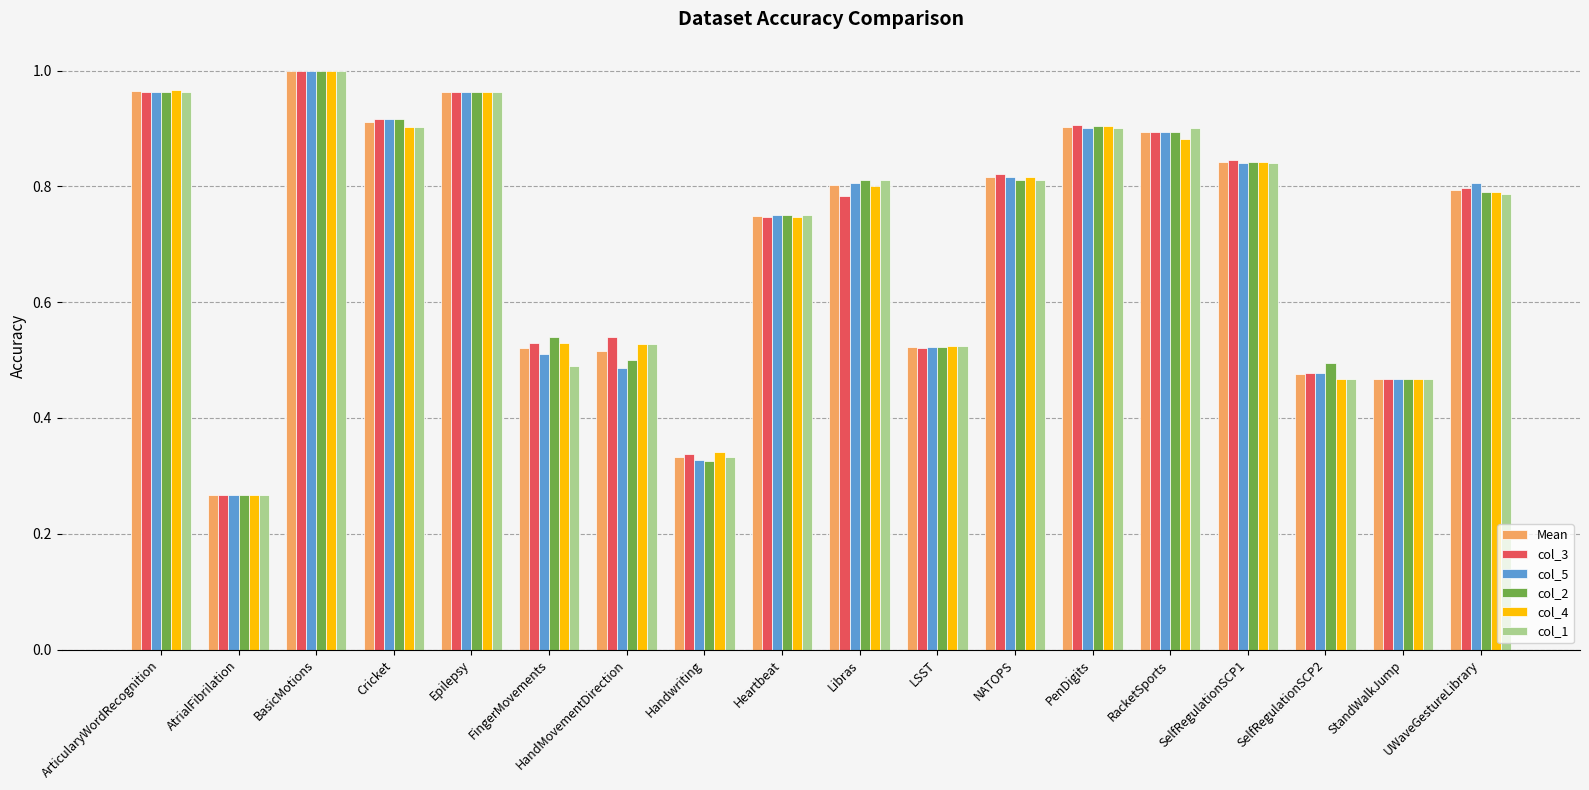

What is the sum of the col_1 values at BasicMotions and RacketSports?

1.9